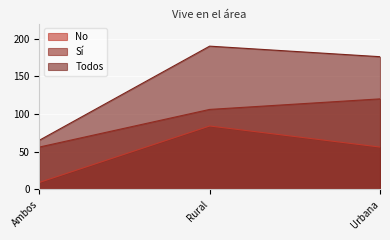

At which label does Todos first exceed 176?

Rural